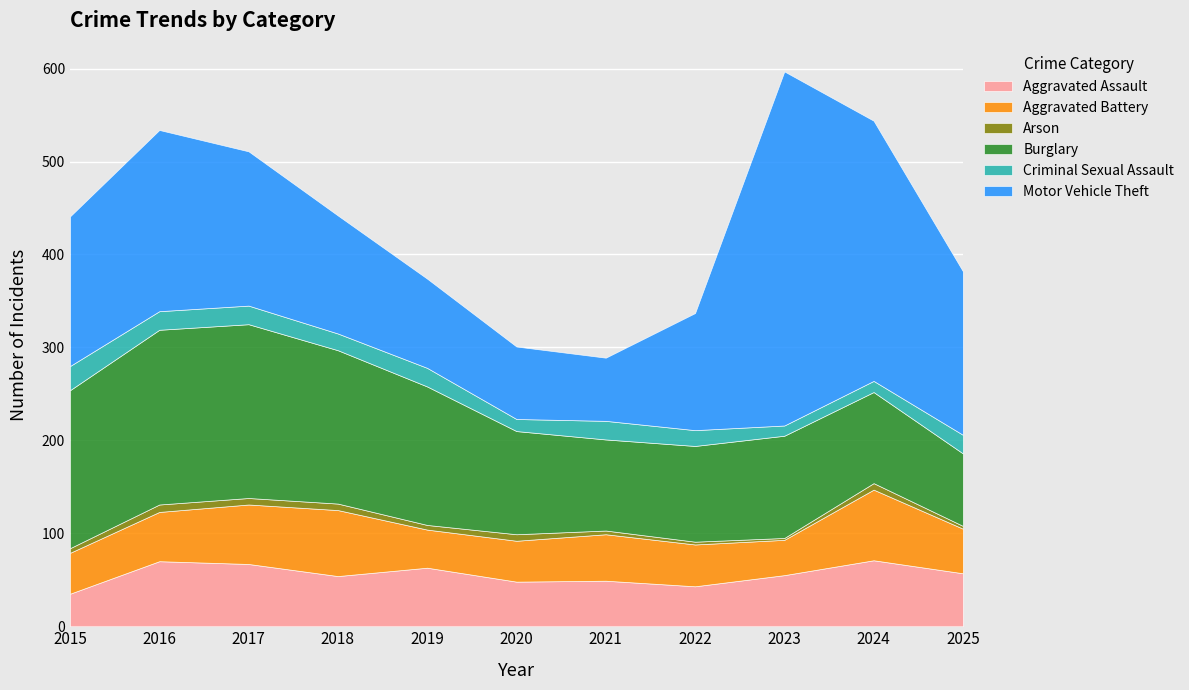

Reading left to right, what are all the values shown in this chart?

Aggravated Assault: 2015=35	2016=70	2017=67	2018=54	2019=63	2020=48	2021=49	2022=43	2023=55	2024=71	2025=57
Aggravated Battery: 2015=44	2016=53	2017=64	2018=71	2019=41	2020=44	2021=50	2022=45	2023=38	2024=76	2025=48
Arson: 2015=5	2016=8	2017=7	2018=7	2019=5	2020=7	2021=4	2022=3	2023=2	2024=7	2025=3
Burglary: 2015=170	2016=188	2017=187	2018=165	2019=149	2020=111	2021=98	2022=103	2023=110	2024=98	2025=78
Criminal Sexual Assault: 2015=26	2016=20	2017=20	2018=18	2019=20	2020=13	2021=20	2022=17	2023=11	2024=12	2025=20
Motor Vehicle Theft: 2015=161	2016=195	2017=166	2018=127	2019=96	2020=78	2021=68	2022=126	2023=381	2024=280	2025=176